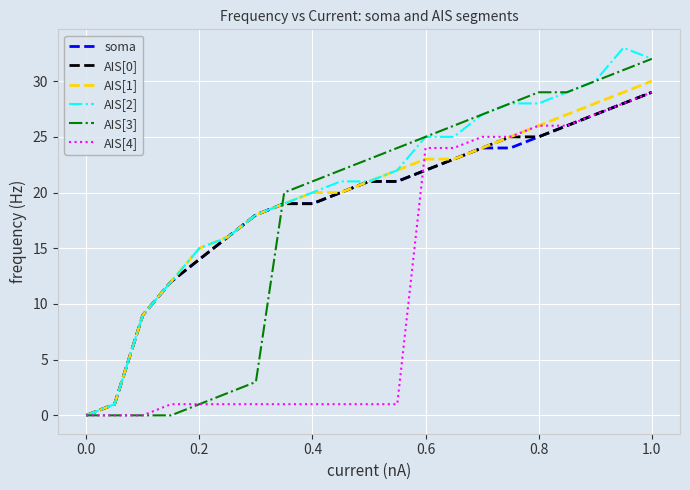

Which series has the widest spread of values?

AIS[2]